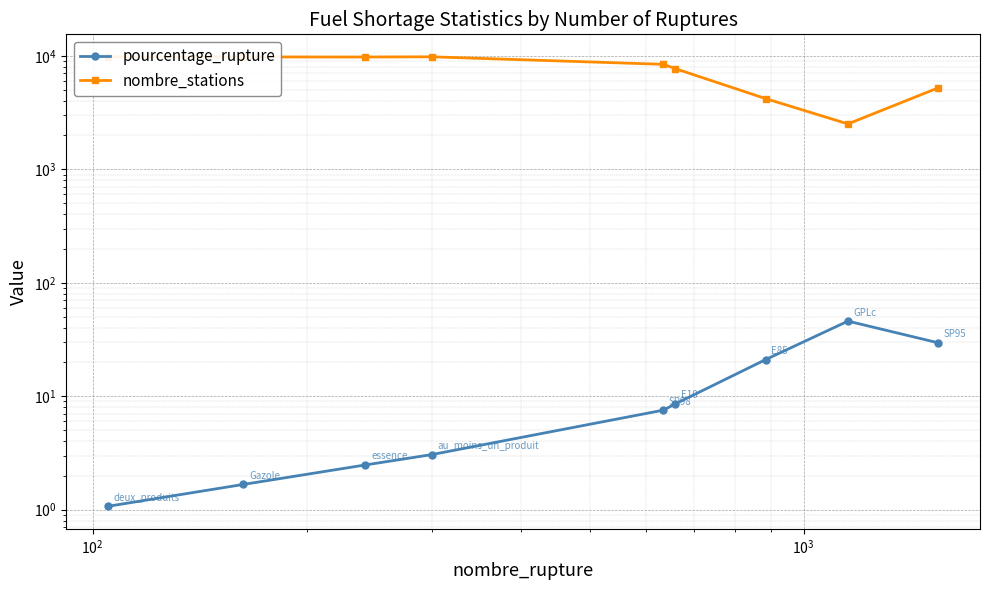

True or false: nombre_stations has a value of 14464.6 at $\mathdefault{10^{2}}$.

False